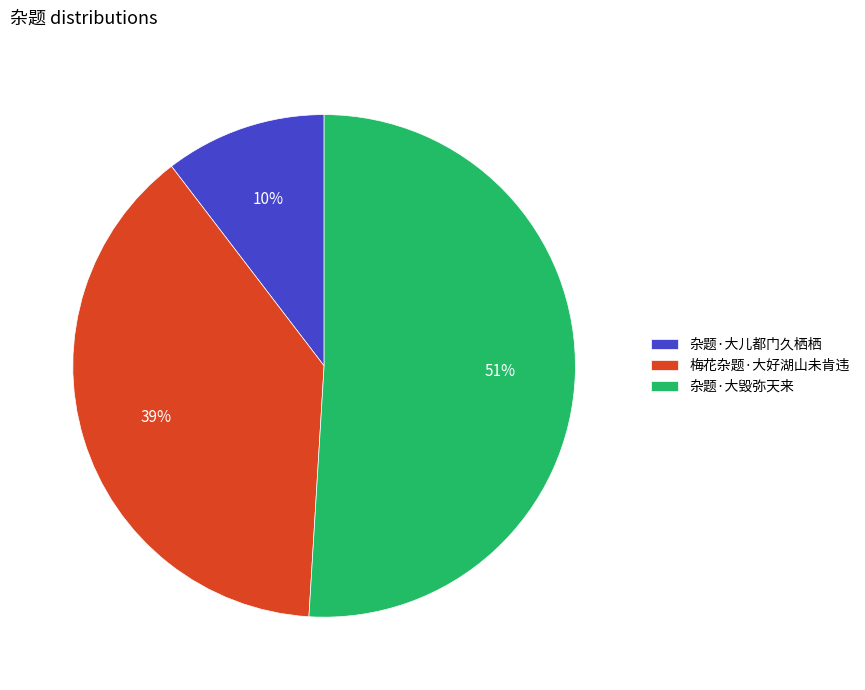

To the nearest percent, what is the combined percentage of 梅花杂题·大好湖山未肯违 and 杂题·大儿都门久栖栖?

49%